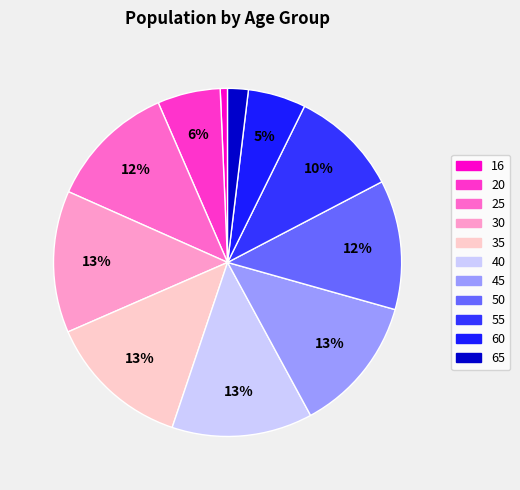

Is there any slice that represents more than half of the pie?

No